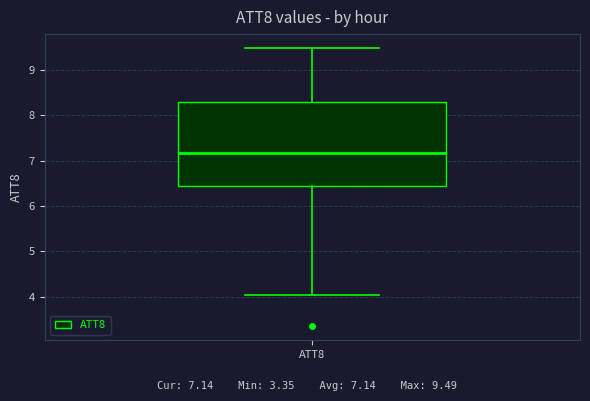

Read this box plot against the y-axis: the position of the median line, the range covered by the box, and the ends of both whiskers. The values are not printed on the chart, so give them approximately, as read against the axis.

median 7.2, box 6.4 to 8.3, whiskers 4.0 to 9.5